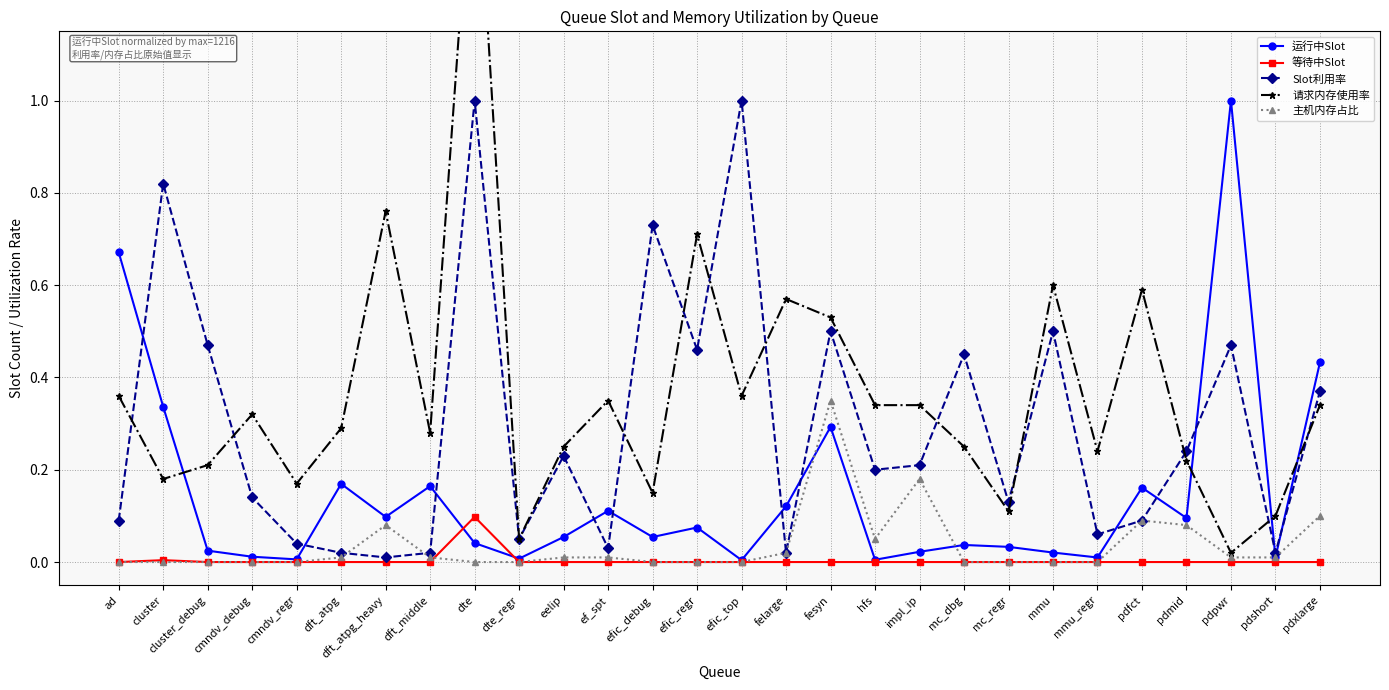

Where is 请求内存使用率 nearest to the value 0?

pdpwr